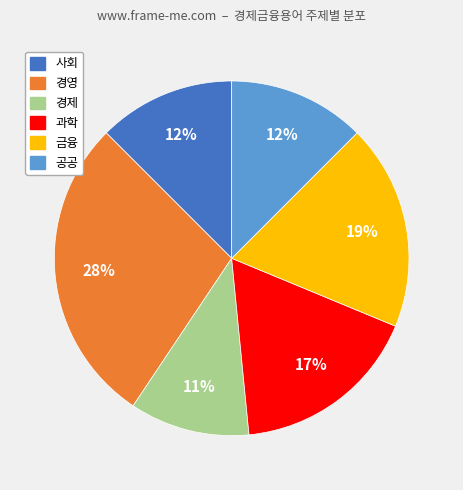

To the nearest percent, what portion does 경영 represent?

28%